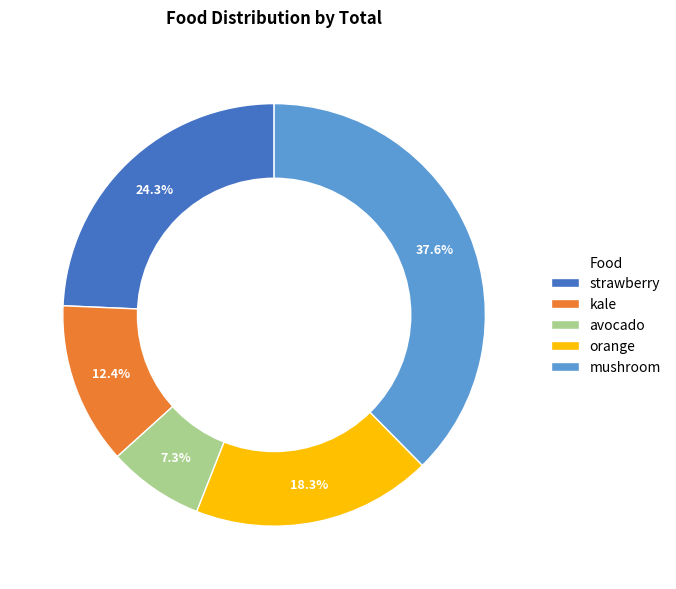

Approximately how many times larger is the value at avocado compared to strawberry?

0.3